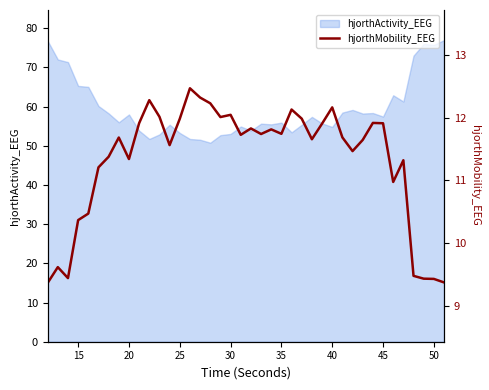

What is the smallest value displayed?

9.4